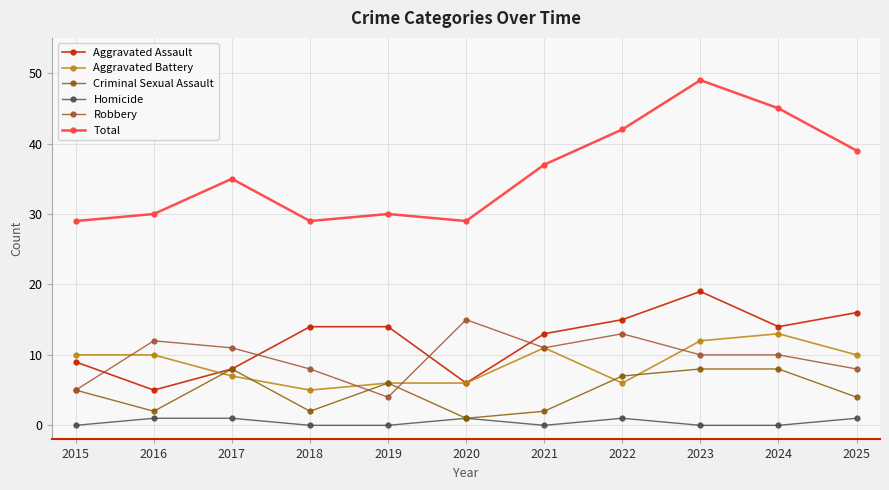

In Aggravated Assault, how many points are lower than both neighbors (excluding endpoints)?

3